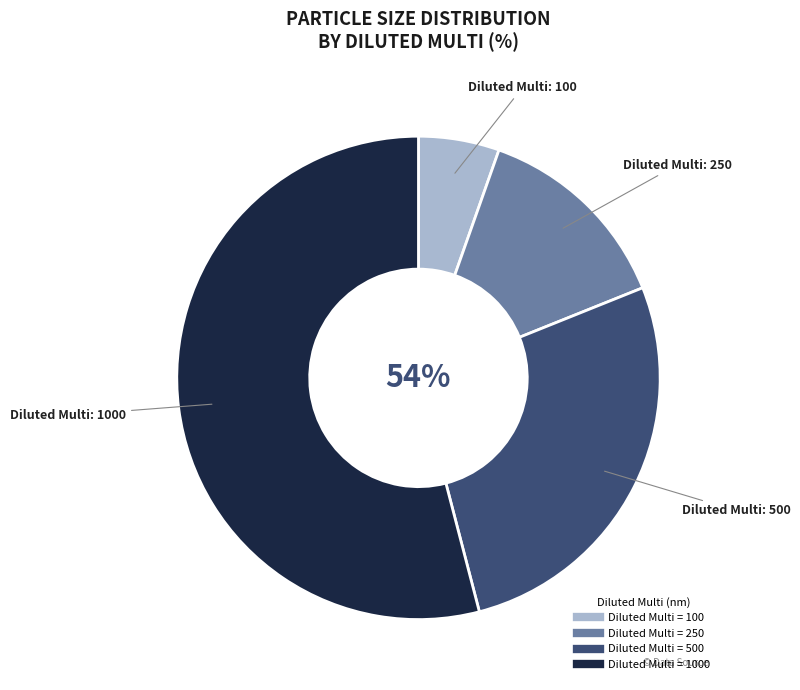

Does 1000 represent more than half of the total?

Yes